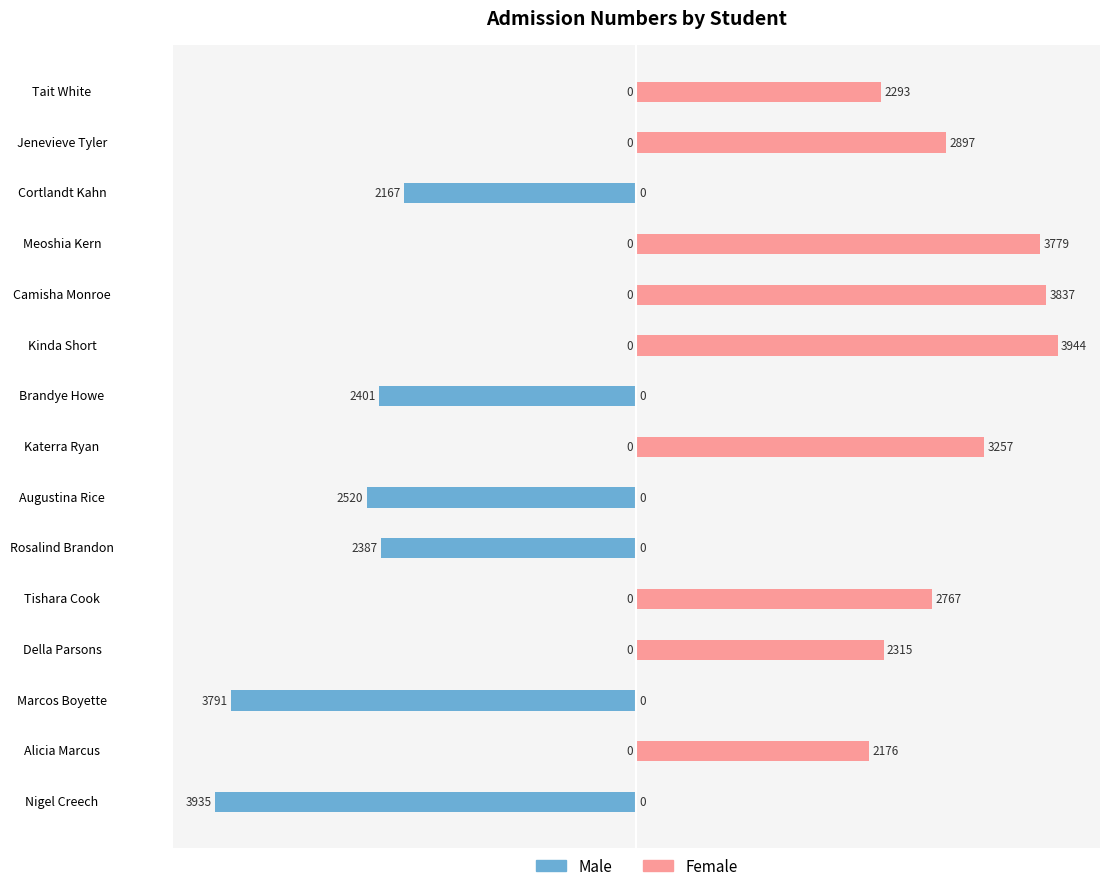

What are all the series names shown in the legend?

Male, Female